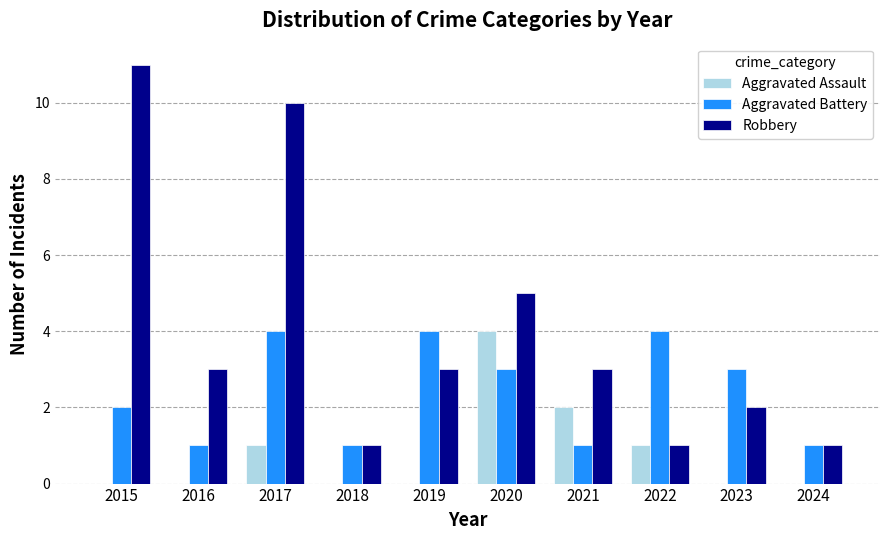

Reading right to left, list all the values displayed in this chart.

Aggravated Assault: 2024=0	2023=0	2022=1	2021=2	2020=4	2019=0	2018=0	2017=1	2016=0	2015=0
Aggravated Battery: 2024=1	2023=3	2022=4	2021=1	2020=3	2019=4	2018=1	2017=4	2016=1	2015=2
Robbery: 2024=1	2023=2	2022=1	2021=3	2020=5	2019=3	2018=1	2017=10	2016=3	2015=11